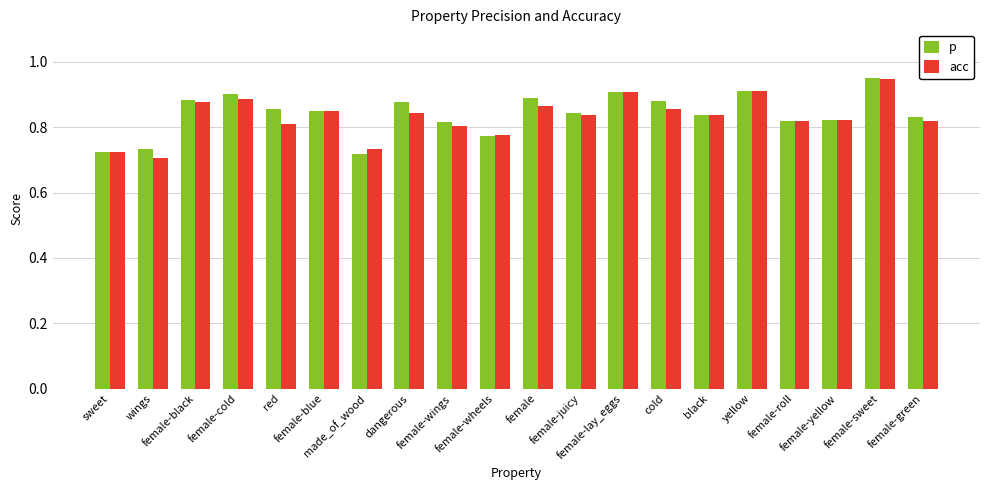

Is it true that p equals 1.4 at female-cold?

False